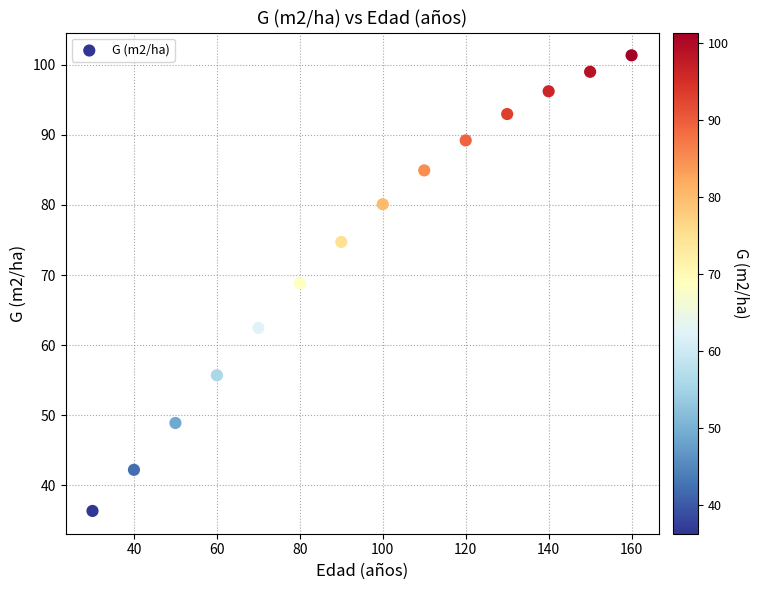

What is the range of Y values (max minus min)?

65.0